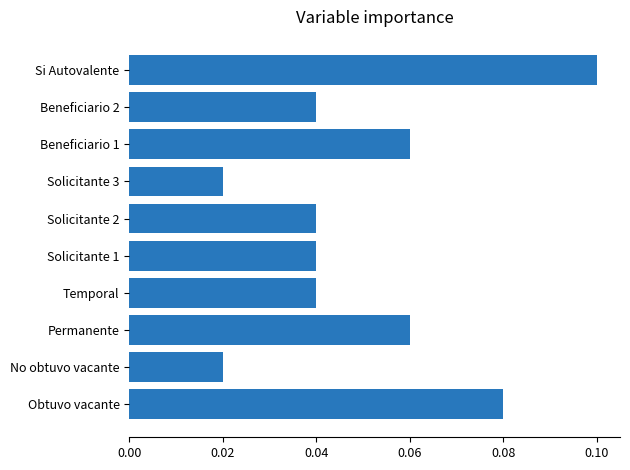

True or false: the data shows 0.1 at Solicitante 1.

False